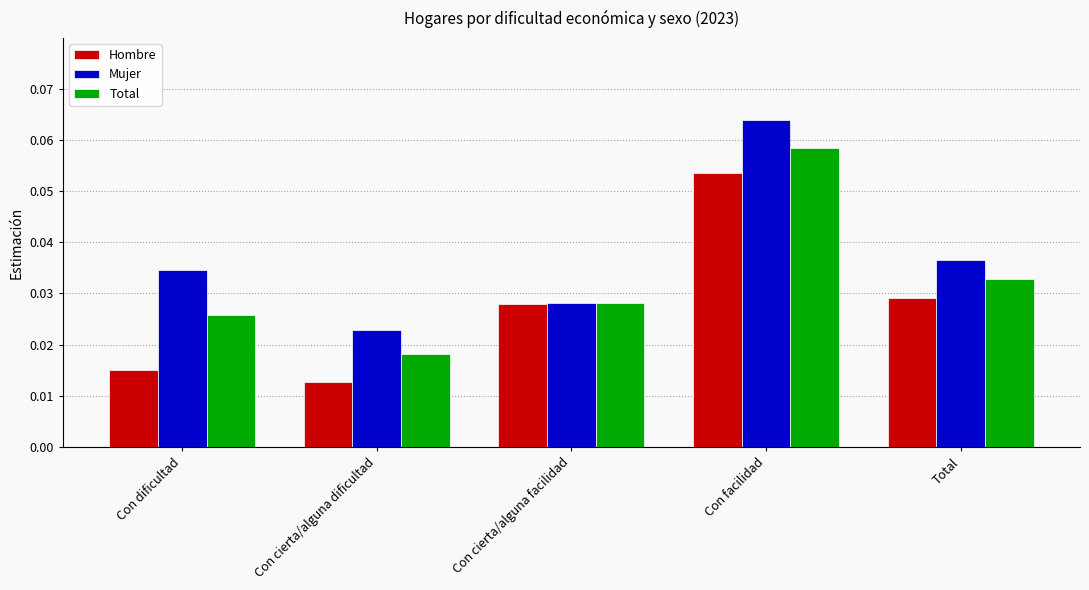

At how many categories does at least one series exceed 0?

5